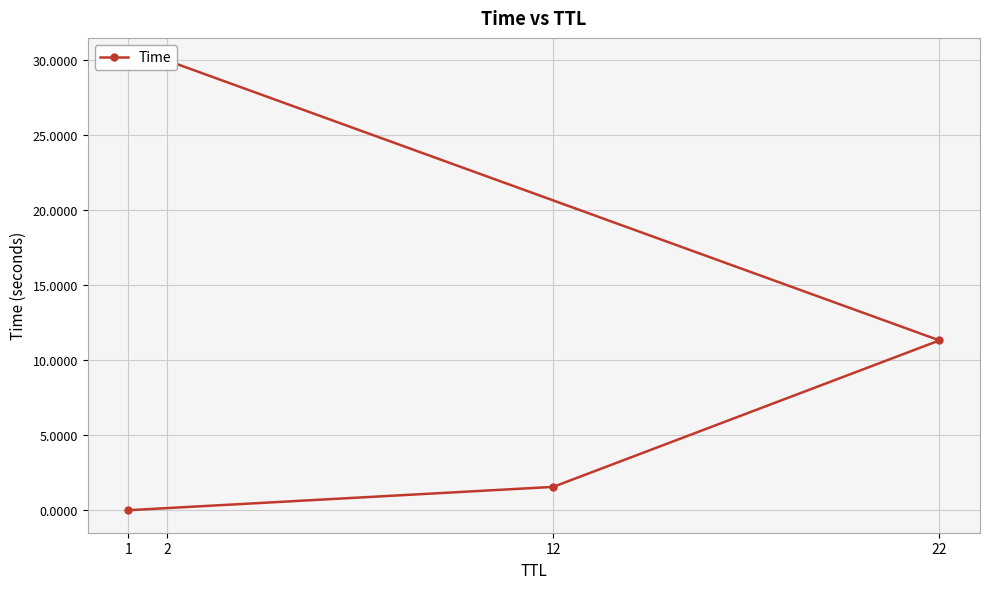

Count the number of categories in the chart.

4